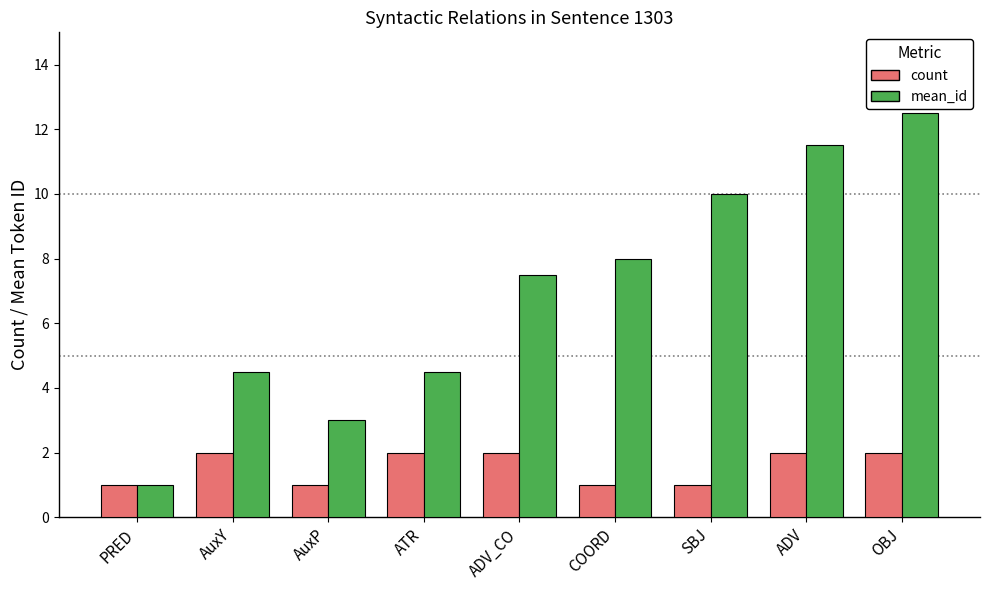

True or false: count has a value of 1.0 at SBJ.

True